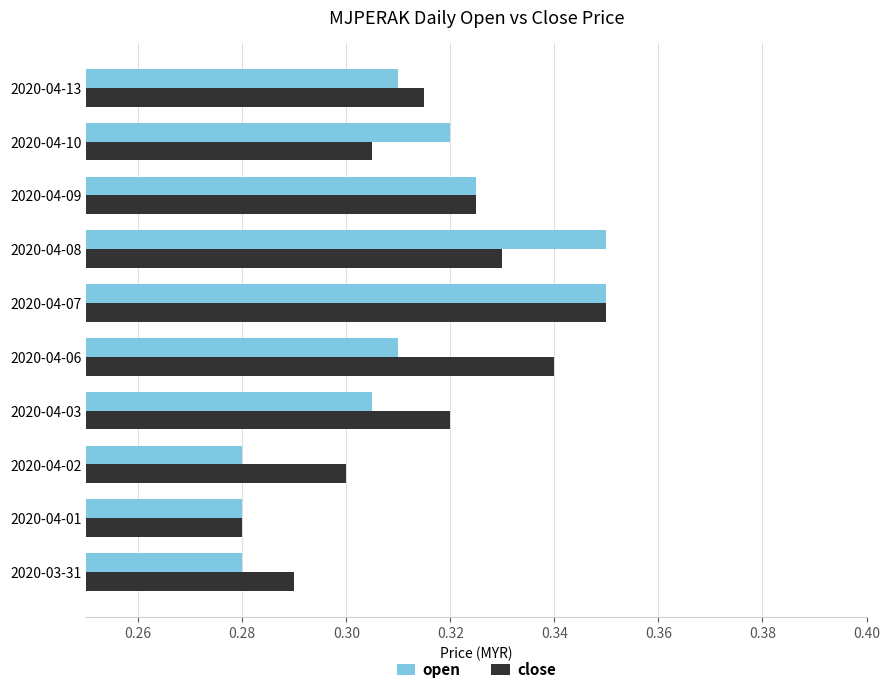

List the labels in order of close value, largest first.

2020-04-07, 2020-04-06, 2020-04-08, 2020-04-09, 2020-04-03, 2020-04-13, 2020-04-10, 2020-04-02, 2020-03-31, 2020-04-01